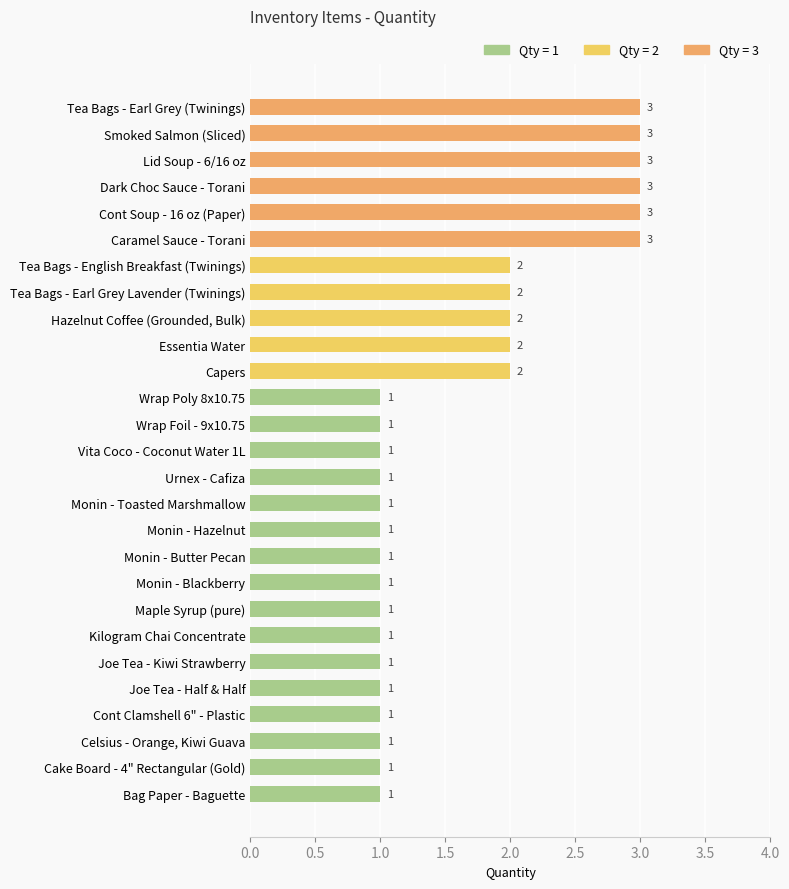

What is the greatest value displayed?

3